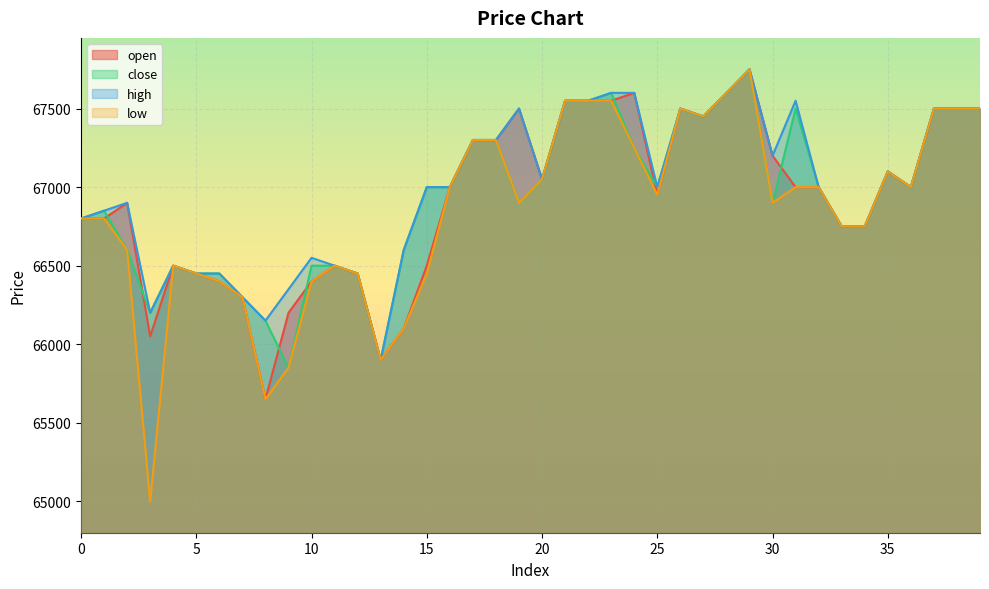

How many values in the low series are below 66950?

20